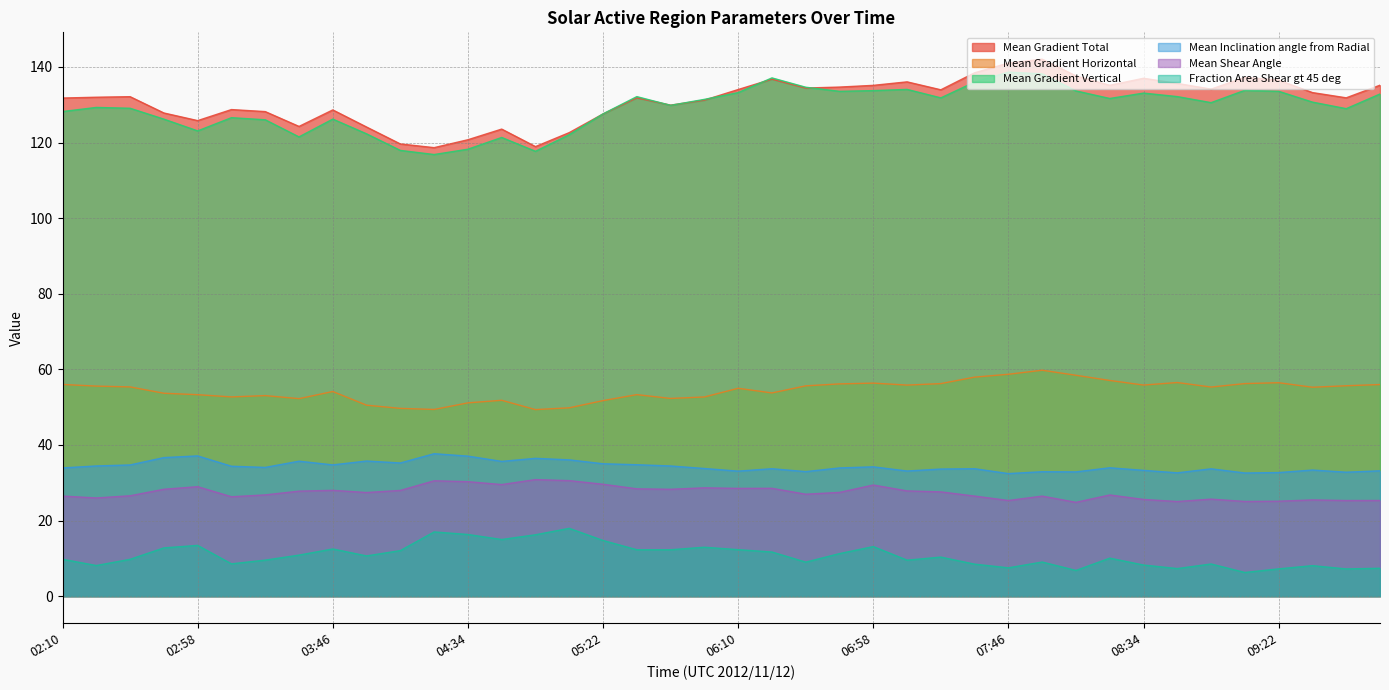

Reading left to right, extract all data points from this chart.

Mean Gradient Total: 02:10=131.8	02:22=132.0	02:34=132.1	02:46=127.8	02:58=125.8	03:10=128.7	03:22=128.2	03:34=124.3	03:46=128.6	03:58=124.1	04:10=119.6	04:22=118.7	04:34=120.8	04:46=123.6	04:58=118.9	05:10=122.6	05:22=127.6	05:34=131.8	05:46=129.9	05:58=131.2	06:10=134.0	06:22=136.8	06:34=134.4	06:46=134.7	06:58=135.1	07:10=136.1	07:22=134.0	07:34=138.5	07:46=141.0	07:58=142.1	08:10=137.6	08:22=135.2	08:34=137.0	08:46=135.7	08:58=134.1	09:10=137.3	09:22=136.5	09:34=133.2	09:46=131.8	09:58=135.2
Mean Gradient Horizontal: 02:10=56.0	02:22=55.6	02:34=55.4	02:46=53.7	02:58=53.3	03:10=52.7	03:22=53.1	03:34=52.3	03:46=54.1	03:58=50.5	04:10=49.7	04:22=49.4	04:34=51.1	04:46=51.8	04:58=49.4	05:10=49.8	05:22=51.7	05:34=53.3	05:46=52.3	05:58=52.7	06:10=55.0	06:22=53.8	06:34=55.6	06:46=56.2	06:58=56.4	07:10=55.8	07:22=56.2	07:34=58.0	07:46=58.7	07:58=59.8	08:10=58.4	08:22=57.1	08:34=55.9	08:46=56.5	08:58=55.3	09:10=56.2	09:22=56.5	09:34=55.3	09:46=55.7	09:58=56.0
Mean Gradient Vertical: 02:10=128.2	02:22=129.3	02:34=129.1	02:46=126.2	02:58=123.1	03:10=126.6	03:22=126.0	03:34=121.5	03:46=126.2	03:58=122.3	04:10=117.9	04:22=116.8	04:34=118.2	04:46=121.4	04:58=117.7	05:10=122.1	05:22=127.6	05:34=132.2	05:46=129.9	05:58=131.4	06:10=133.2	06:22=137.1	06:34=134.6	06:46=133.6	06:58=133.7	07:10=134.1	07:22=131.8	07:34=136.0	07:46=138.6	07:58=138.2	08:10=133.7	08:22=131.7	08:34=133.1	08:46=132.2	08:58=130.6	09:10=133.8	09:22=133.6	09:34=130.7	09:46=129.0	09:58=132.9
Mean Inclination angle from Radial: 02:10=33.9	02:22=34.5	02:34=34.7	02:46=36.7	02:58=37.1	03:10=34.4	03:22=34.1	03:34=35.7	03:46=34.7	03:58=35.8	04:10=35.2	04:22=37.7	04:34=37.1	04:46=35.7	04:58=36.5	05:10=36.1	05:22=35.0	05:34=34.8	05:46=34.4	05:58=33.8	06:10=33.1	06:22=33.7	06:34=33.0	06:46=33.9	06:58=34.2	07:10=33.1	07:22=33.6	07:34=33.7	07:46=32.4	07:58=32.9	08:10=32.9	08:22=34.0	08:34=33.3	08:46=32.6	08:58=33.7	09:10=32.6	09:22=32.7	09:34=33.4	09:46=32.8	09:58=33.2
Mean Shear Angle: 02:10=26.5	02:22=26.0	02:34=26.6	02:46=28.3	02:58=29.0	03:10=26.3	03:22=26.8	03:34=27.8	03:46=28.0	03:58=27.4	04:10=28.0	04:22=30.5	04:34=30.3	04:46=29.5	04:58=30.8	05:10=30.6	05:22=29.6	05:34=28.4	05:46=28.3	05:58=28.7	06:10=28.5	06:22=28.5	06:34=27.0	06:46=27.5	06:58=29.4	07:10=27.9	07:22=27.6	07:34=26.5	07:46=25.3	07:58=26.5	08:10=24.8	08:22=26.8	08:34=25.6	08:46=25.0	08:58=25.7	09:10=25.1	09:22=25.1	09:34=25.5	09:46=25.3	09:58=25.3
Fraction Area Shear gt 45 deg: 02:10=9.8	02:22=8.1	02:34=9.8	02:46=12.8	02:58=13.4	03:10=8.6	03:22=9.5	03:34=10.9	03:46=12.5	03:58=10.6	04:10=12.1	04:22=17.0	04:34=16.3	04:46=15.0	04:58=16.2	05:10=17.9	05:22=14.7	05:34=12.3	05:46=12.3	05:58=12.9	06:10=12.3	06:22=11.7	06:34=9.0	06:46=11.3	06:58=13.1	07:10=9.5	07:22=10.3	07:34=8.5	07:46=7.5	07:58=9.0	08:10=6.8	08:22=10.1	08:34=8.2	08:46=7.3	08:58=8.5	09:10=6.3	09:22=7.2	09:34=8.1	09:46=7.2	09:58=7.4